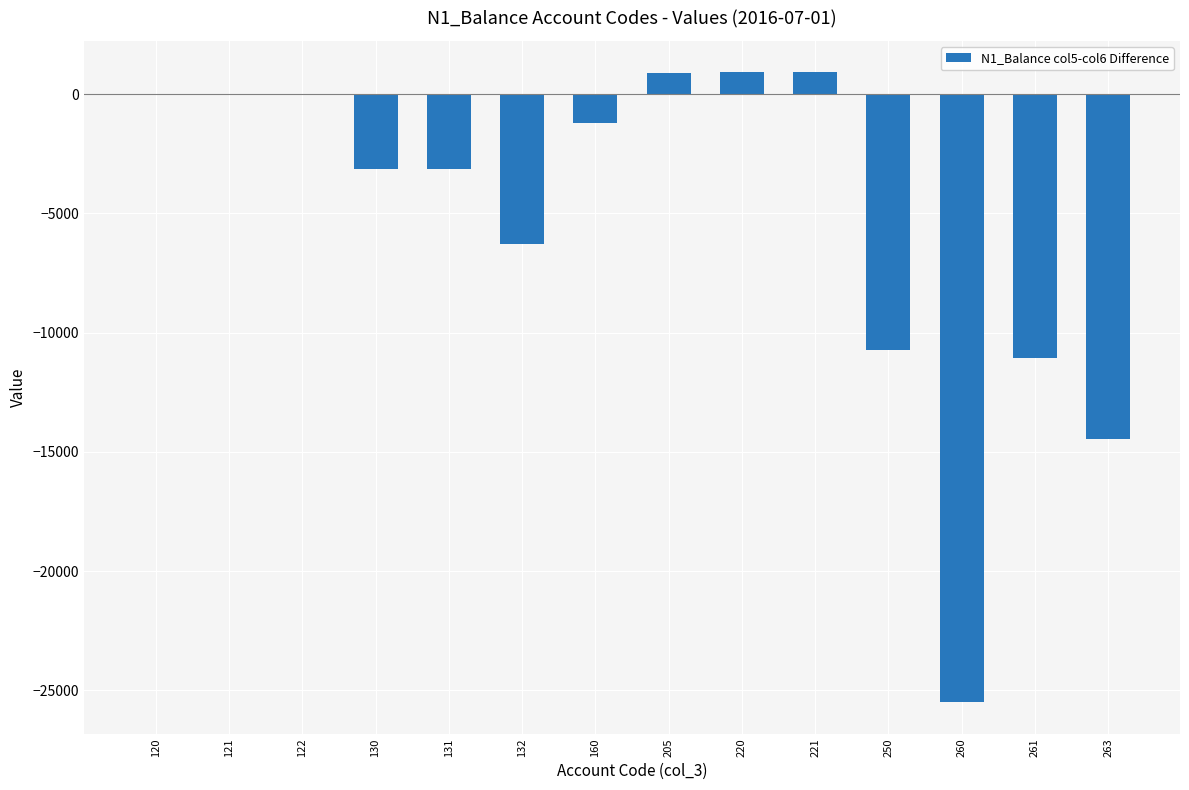

What is the average value?

-5198.6